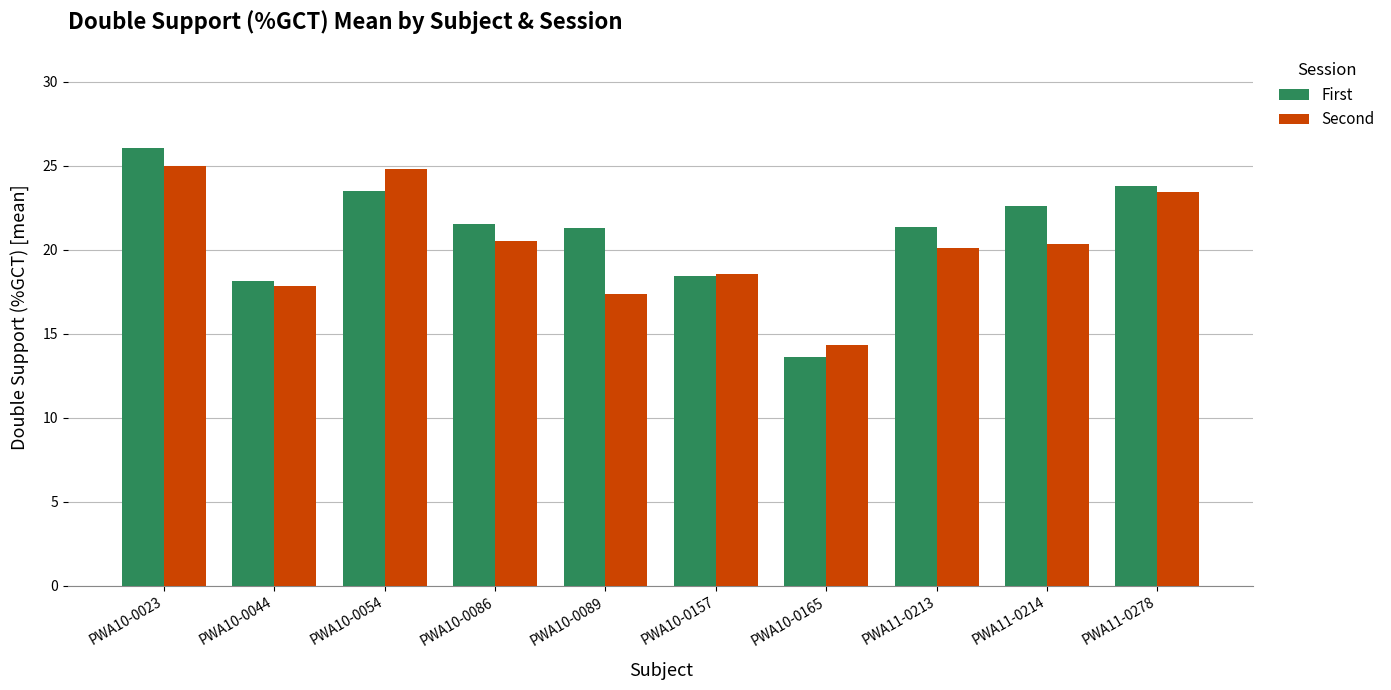

What is the highest value of the First series?

26.1